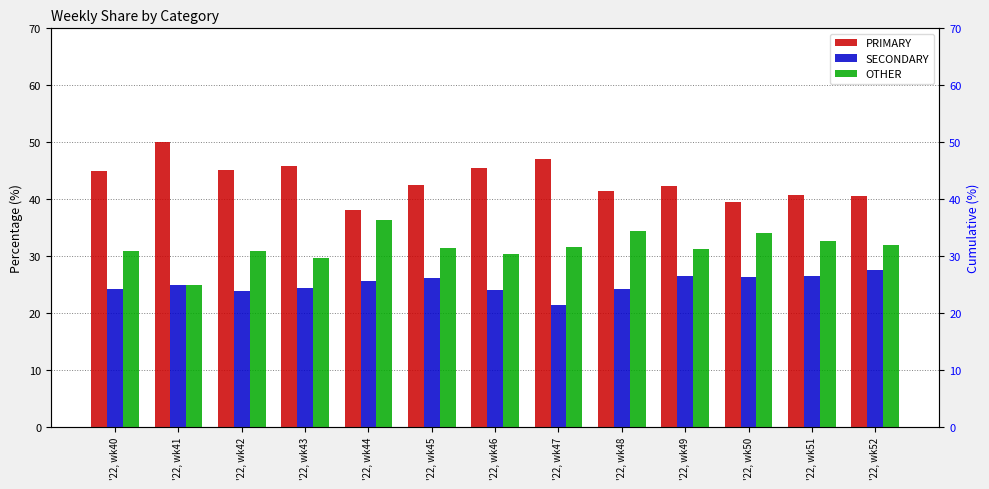

How many values in the PRIMARY series exceed 42?

8